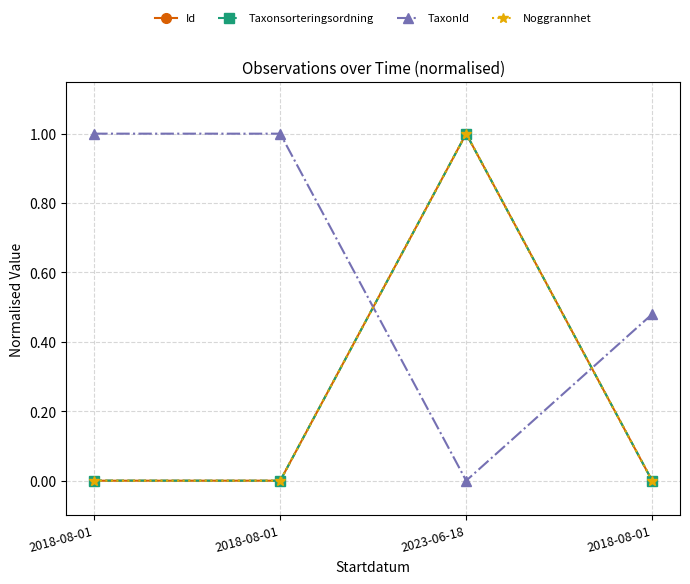

What is the difference between the highest and lowest values at 2018-08-01?

1.0